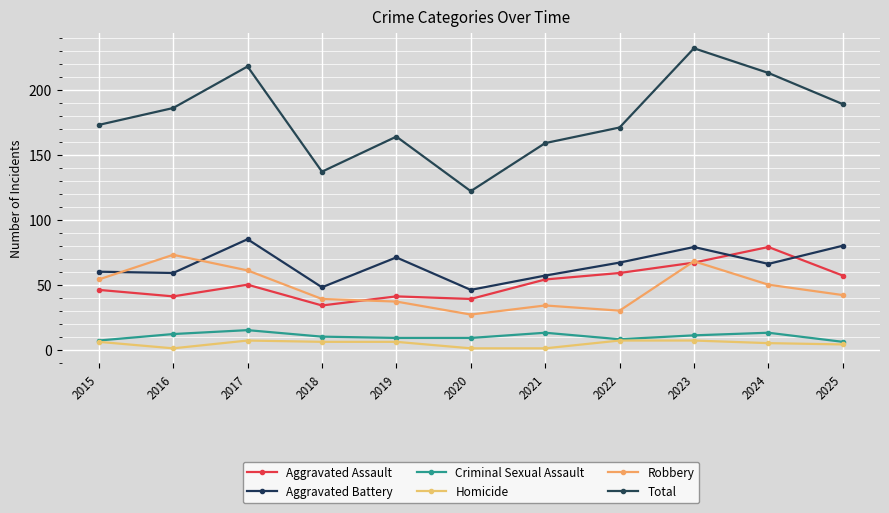

What is the sum of the Aggravated Assault values at 2024 and 2025?

136